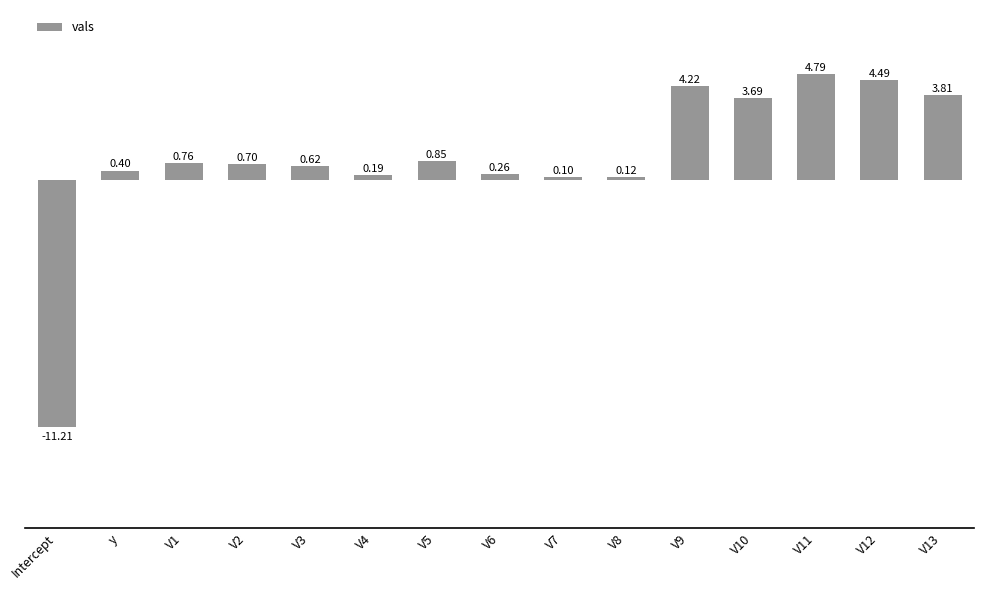

At which label does the data first exceed 0?

y